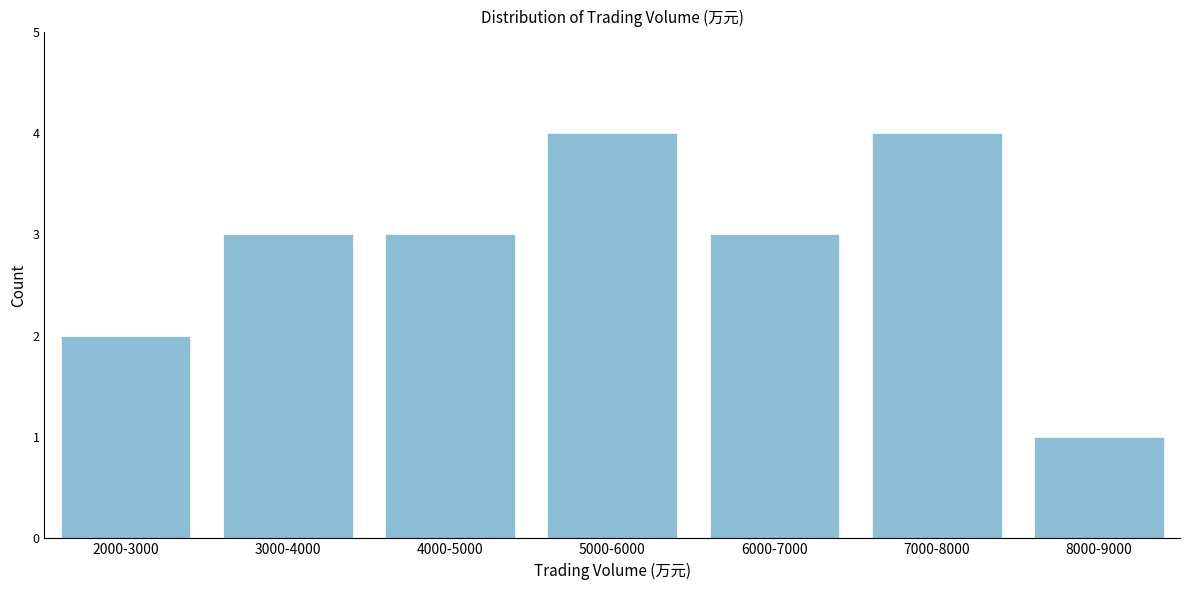

Reading left to right, transcribe all the data shown in this chart.

2	3	3	4	3	4	1